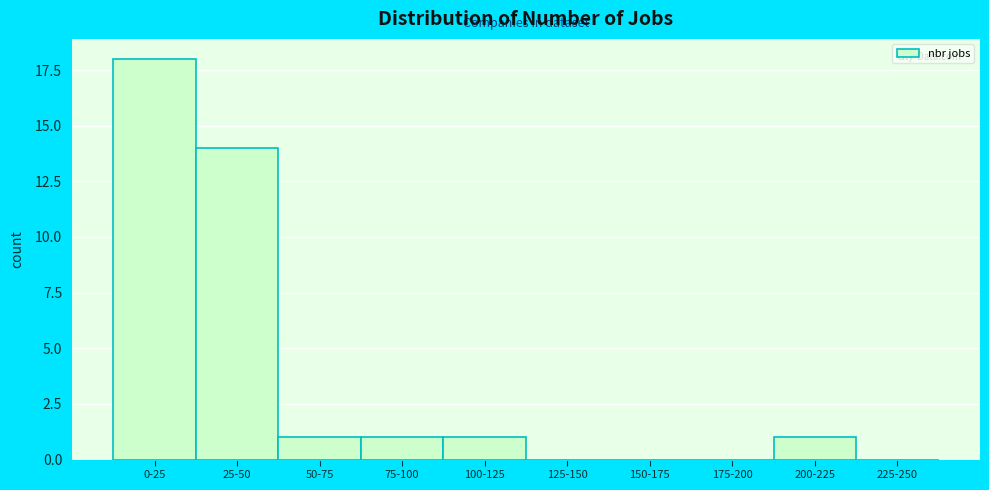

Reading left to right, extract all data points from this chart.

0-25=18	25-50=14	50-75=1	75-100=1	100-125=1	125-150=0	150-175=0	175-200=0	200-225=1	225-250=0